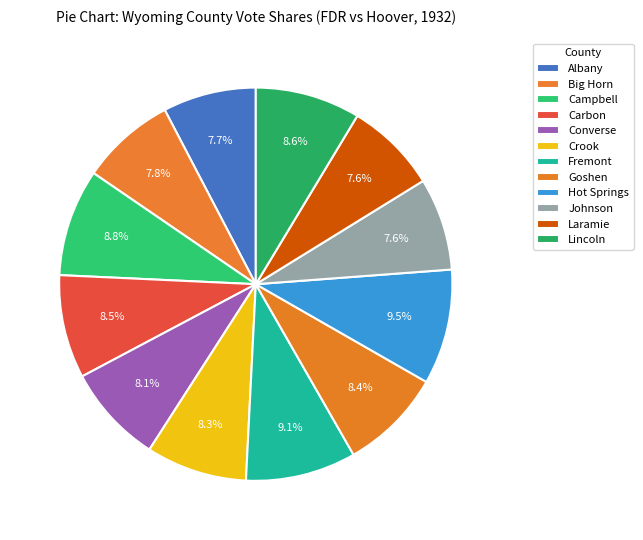

How many segments does this pie chart have?

12